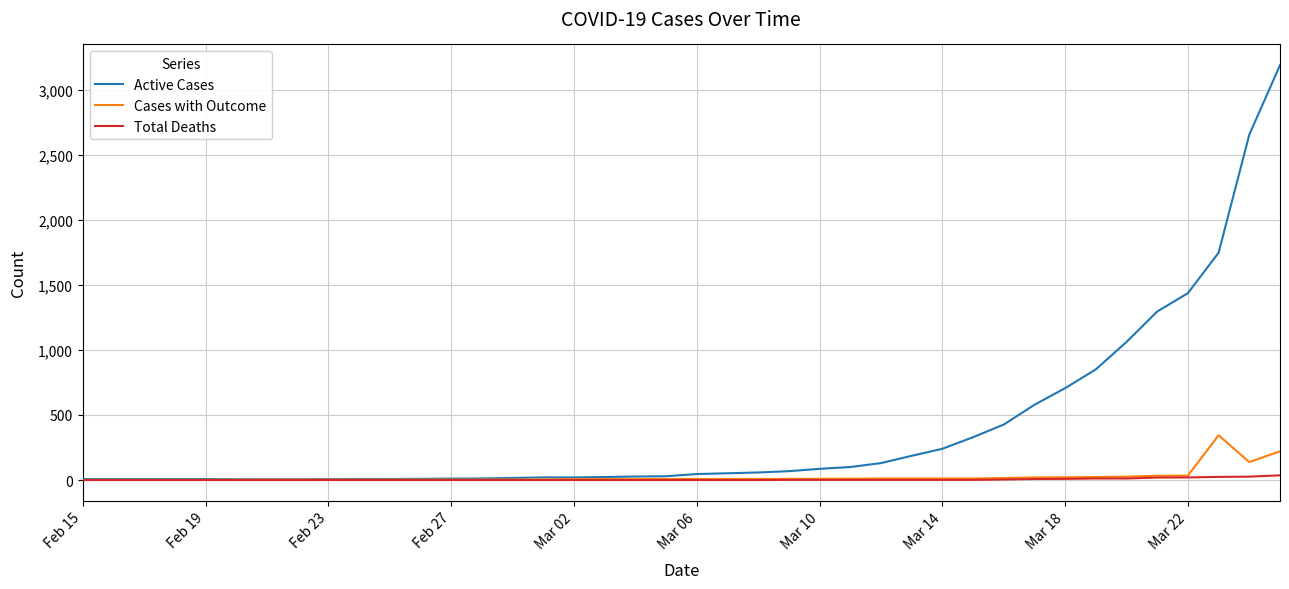

Which series has the largest total across all categories?

Active Cases